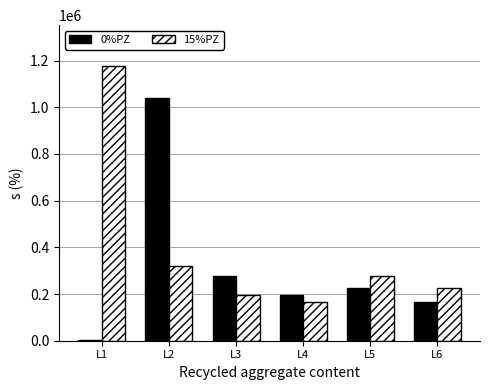

Which category has the highest value in the 15%PZ series?

L1